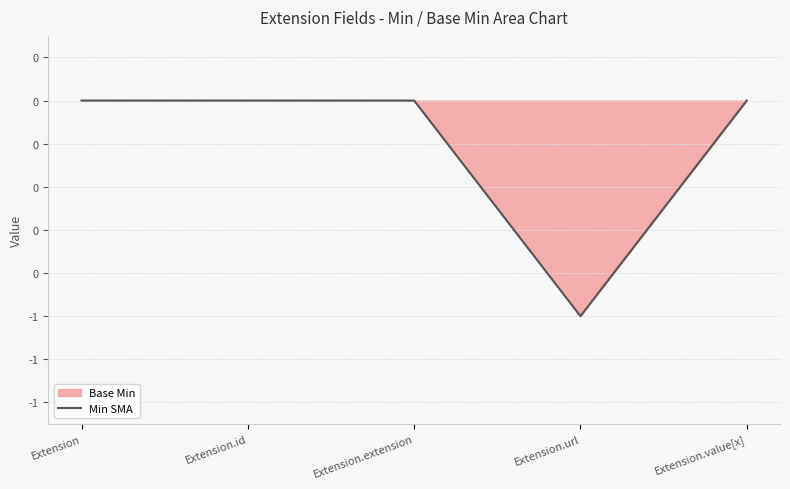

The chart shows a value of 0 at Extension.id. True or false?

True